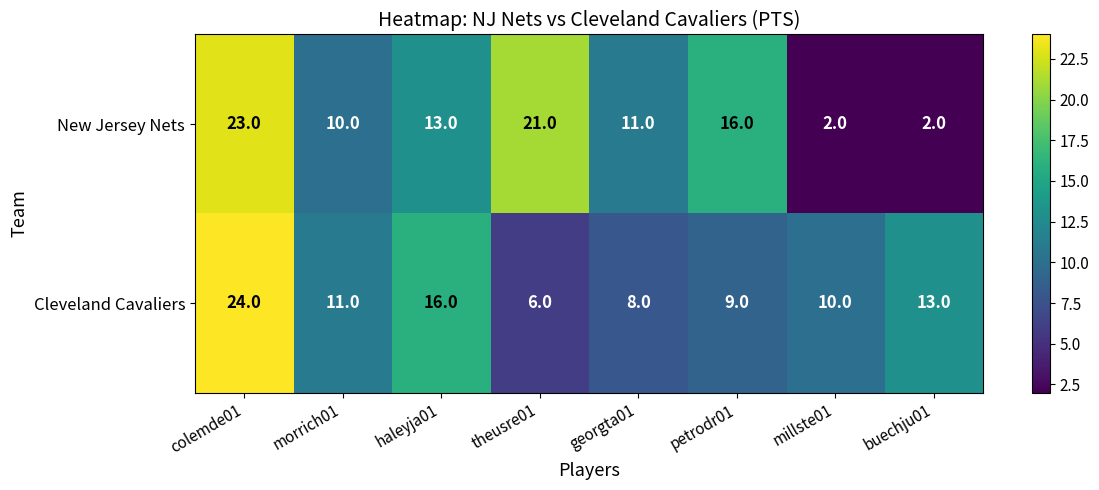

Rank the series by their average value, from lowest to highest.

Cleveland Cavaliers, New Jersey Nets